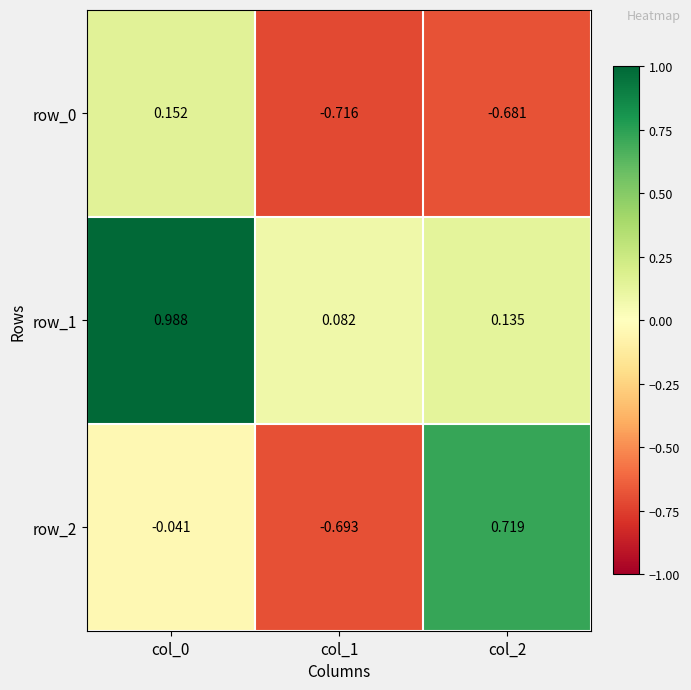

Is the value of row_1 at col_0 greater than the value of row_2 at col_1?

Yes